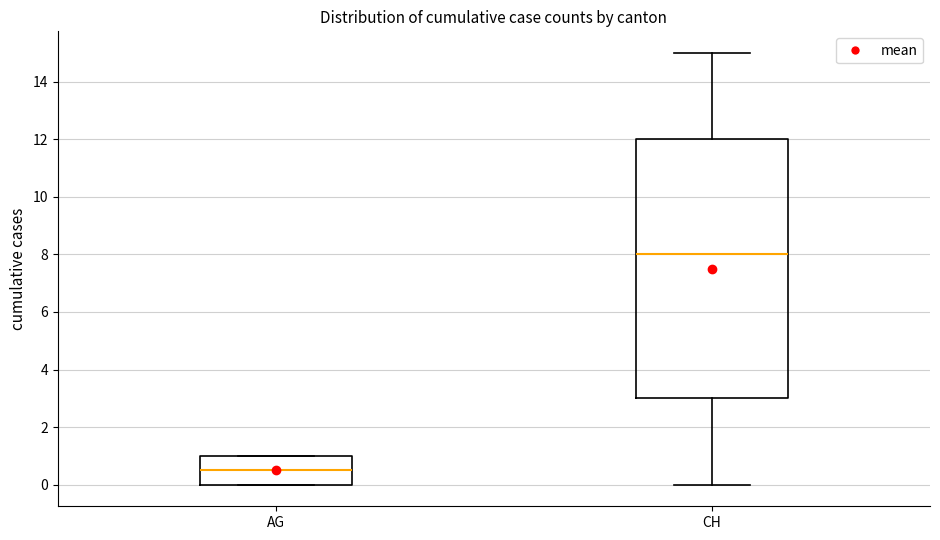

Where does the median line of the box for AG sit on the y-axis? The values are not printed on the chart, so give them approximately, as read against the axis.

0.6